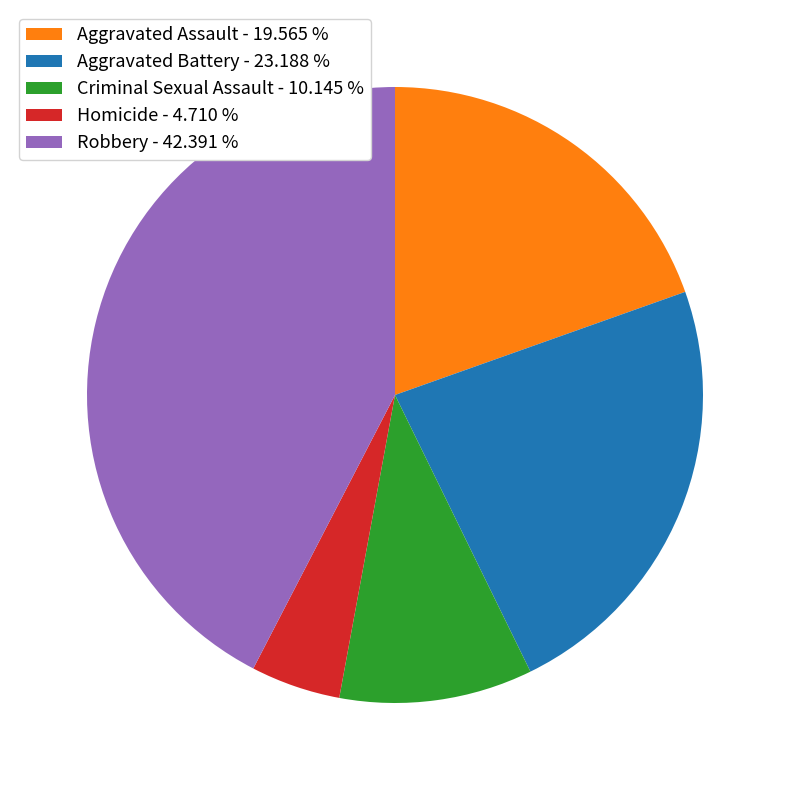

Which category has the smallest portion of the pie?

Homicide